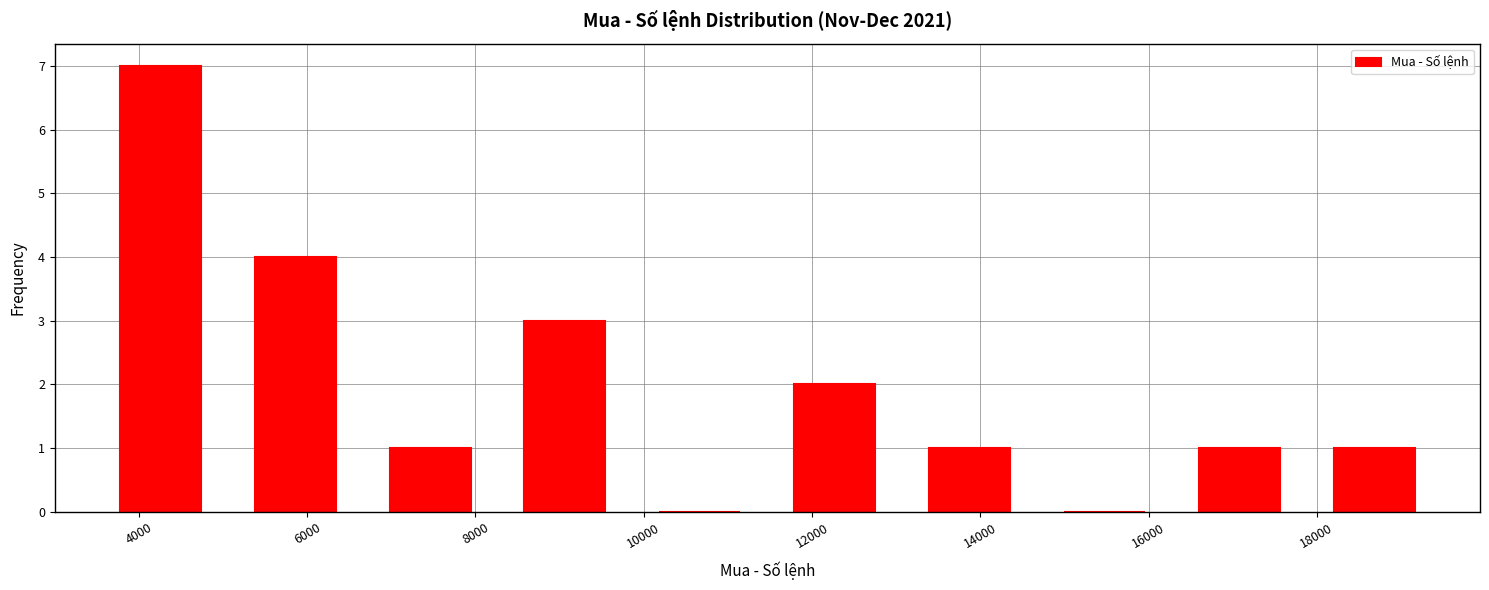

What is the height of the bar covering 5000 to 6600 on the x-axis? Neither the bar edges nor the heights are printed on the chart, so give them approximately, as read against the axes.

4